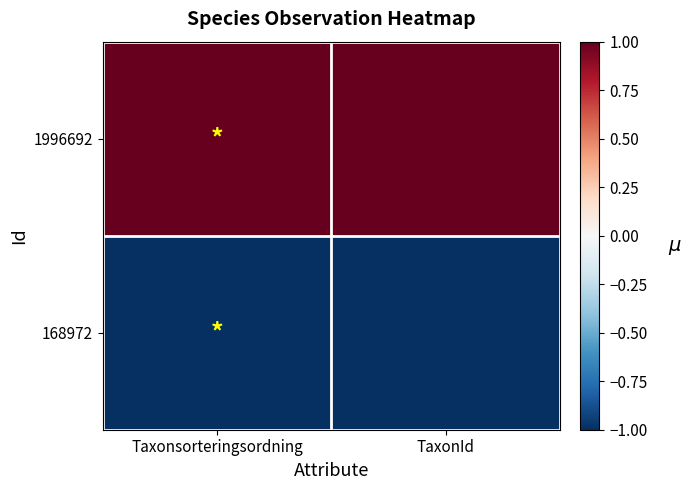

At TaxonId, list the series in order from smallest to largest.

168972, 1996692